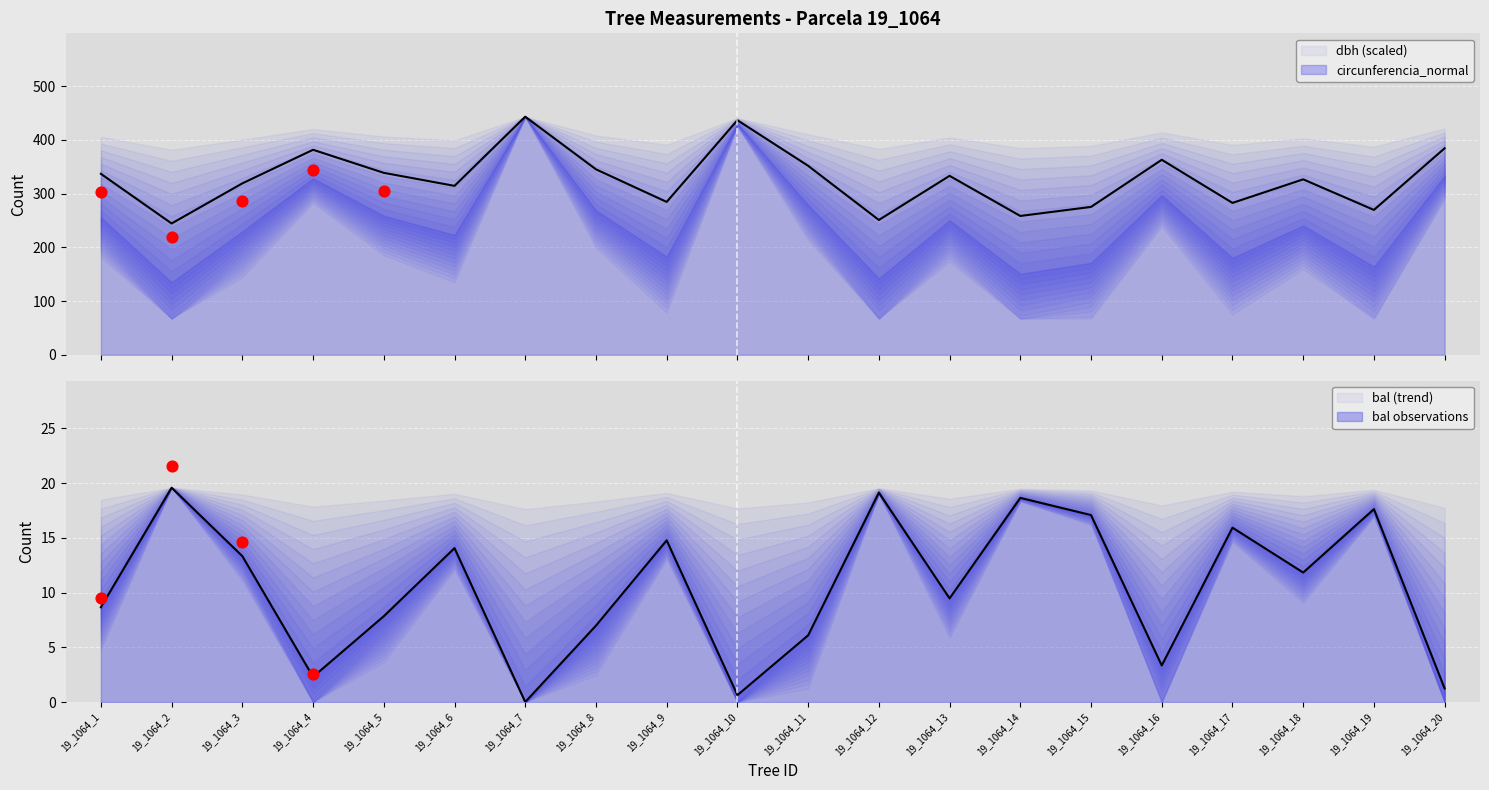

What is the total value across all series at 19_1064_6?

328.4